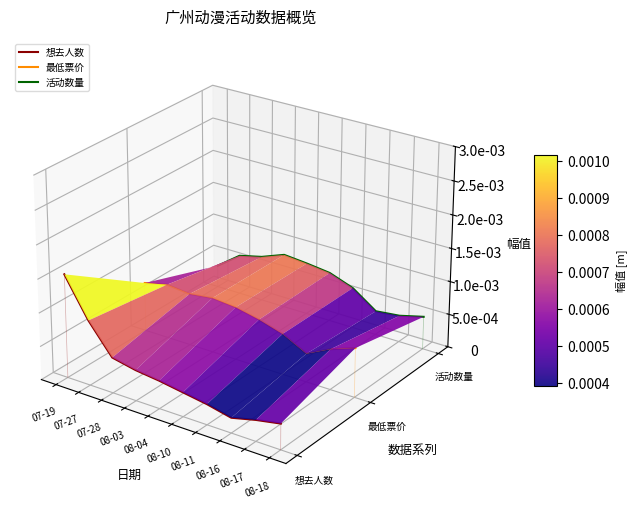

Rank the categories by 活动数量 value from highest to lowest.

08-03, 07-27, 07-28, 08-04, 07-19, 08-10, 08-11, 08-16, 08-17, 08-18